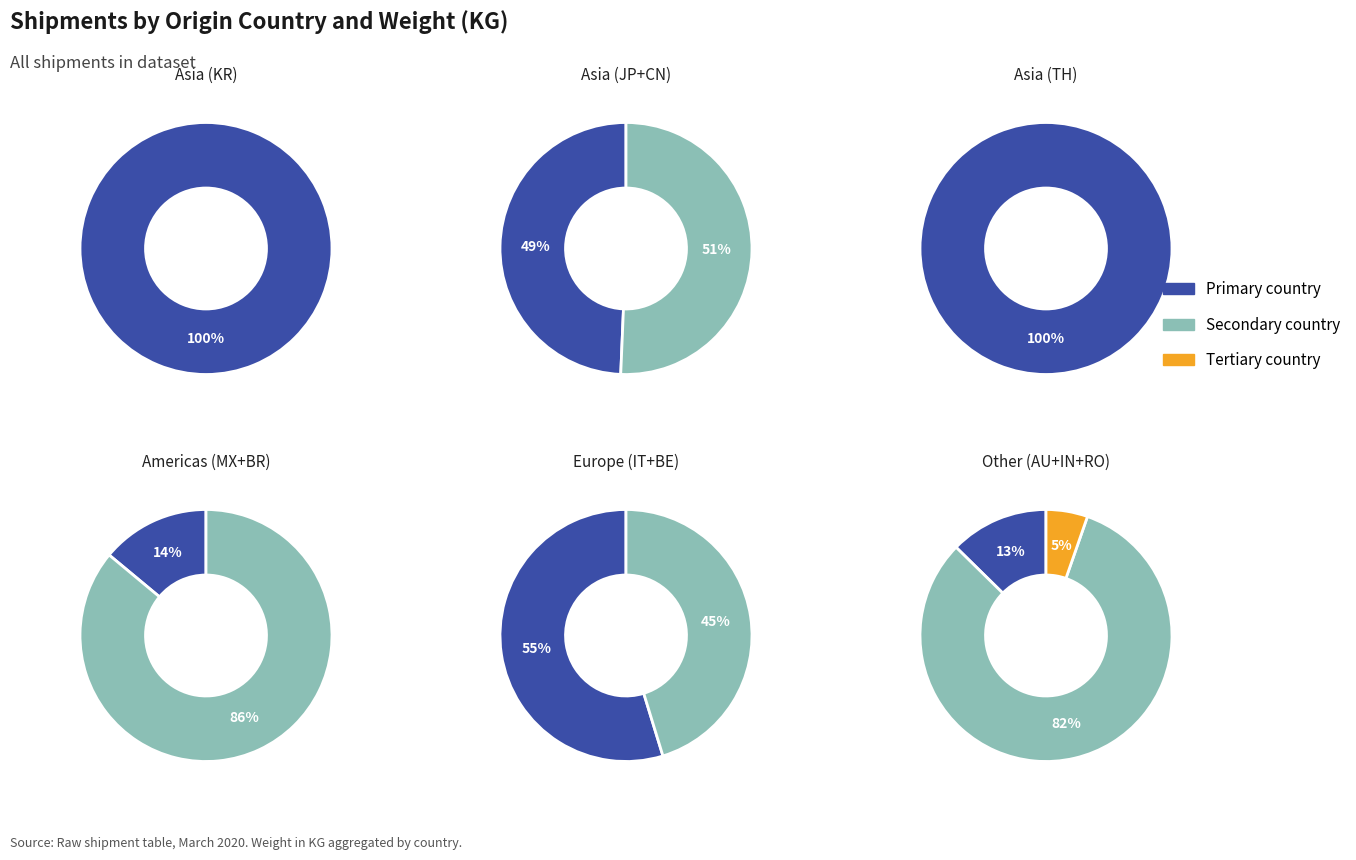

What is the largest slice in the pie chart?

KR